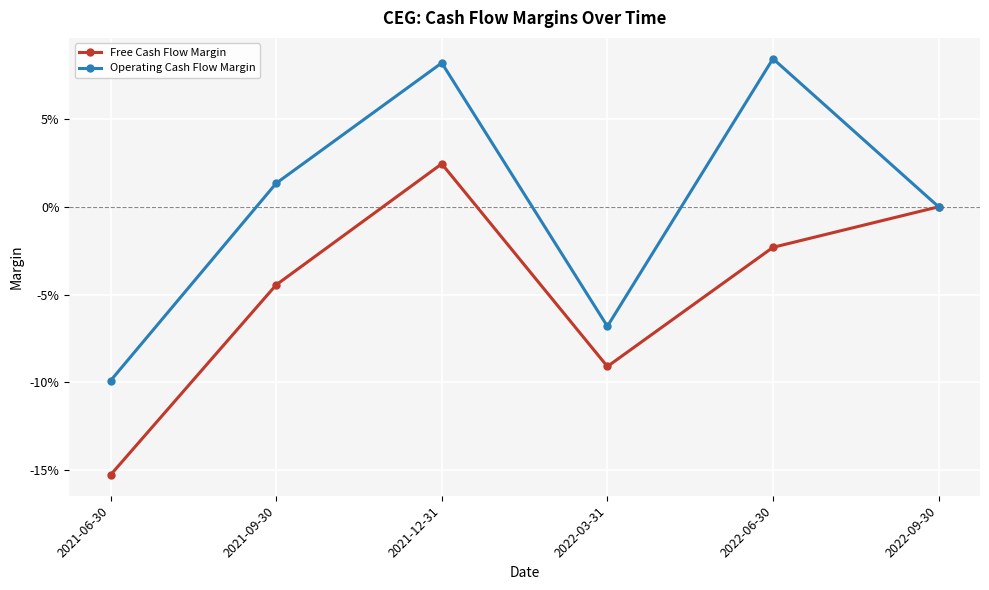

What are all the series names shown in the legend?

Free Cash Flow Margin, Operating Cash Flow Margin